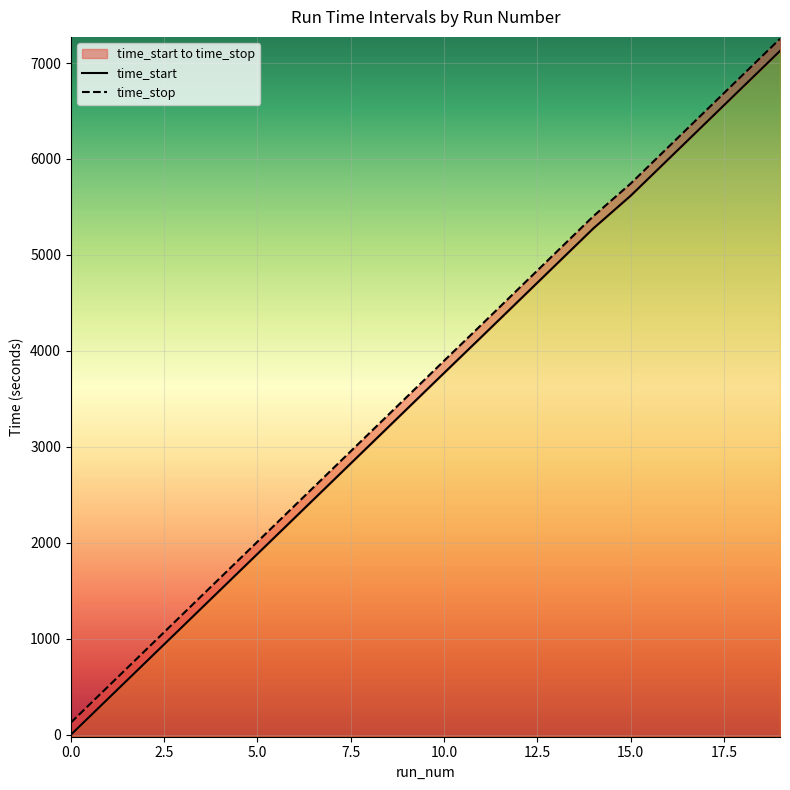

Between 6 and 16, which is larger?

16